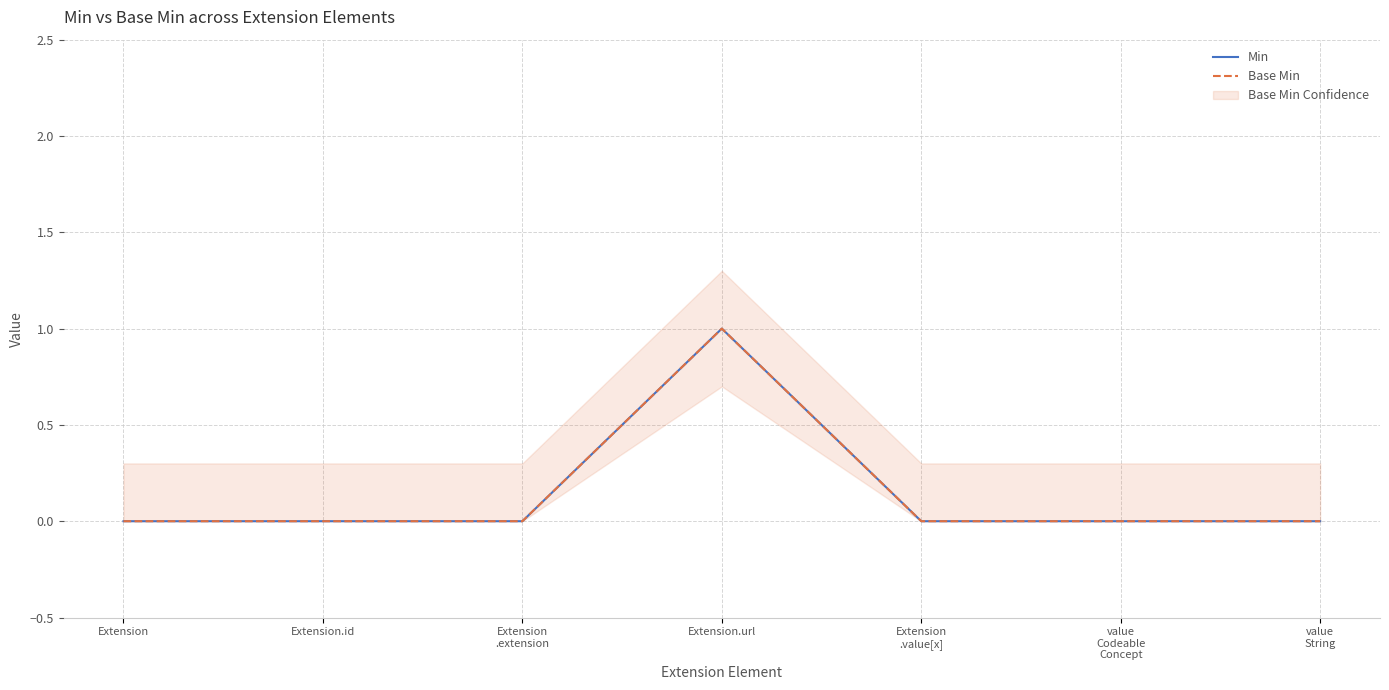

How many lines are shown in the chart?

2